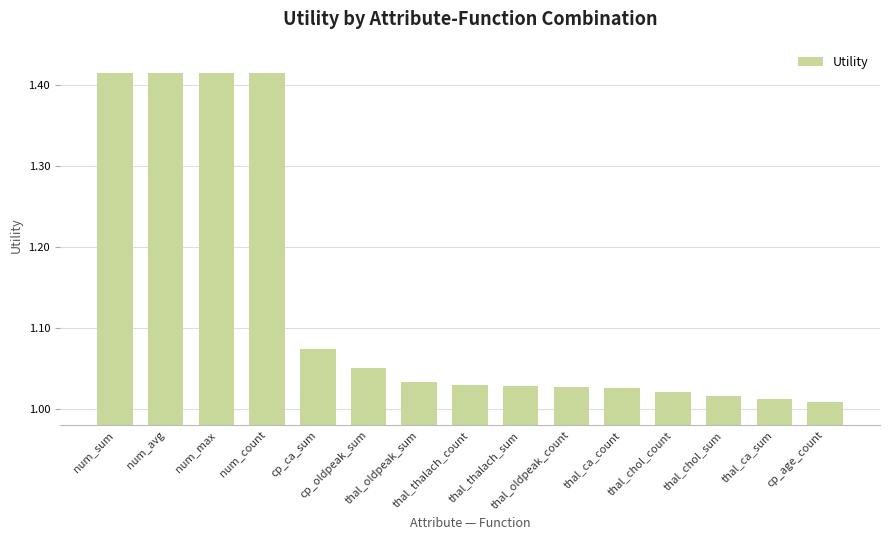

What is the difference between the maximum and minimum values?

0.4